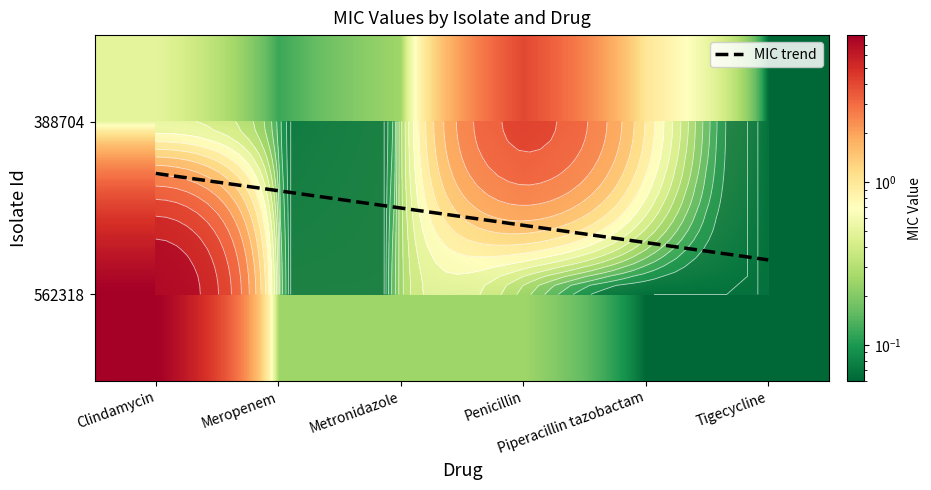

Rank the series by their maximum value, from lowest to highest.

388704, 562318